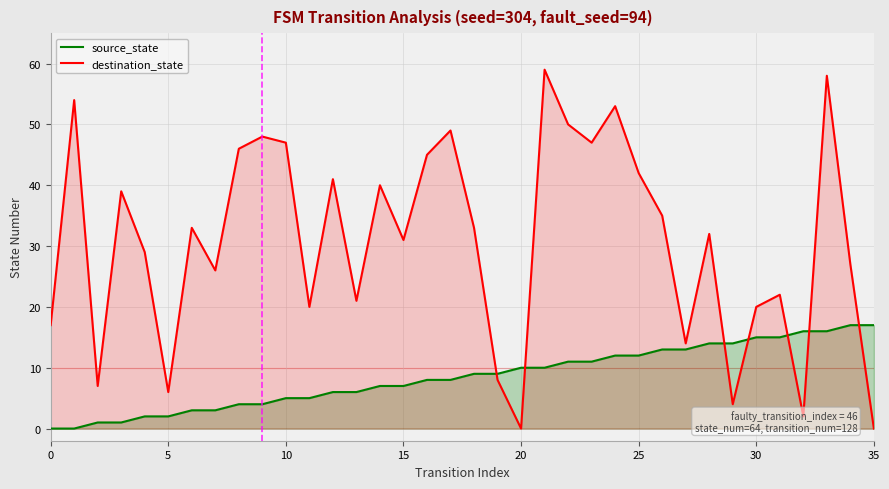

What is the difference between the second highest and second lowest values in the destination_state series?

58